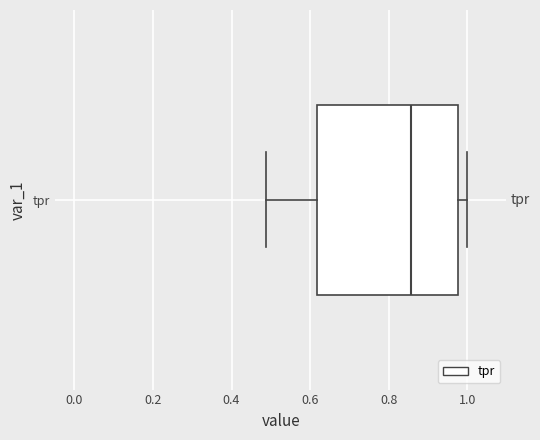

Where is the left edge of the box for tpr on the x-axis? The values are not printed on the chart, so give them approximately, as read against the axis.

0.62